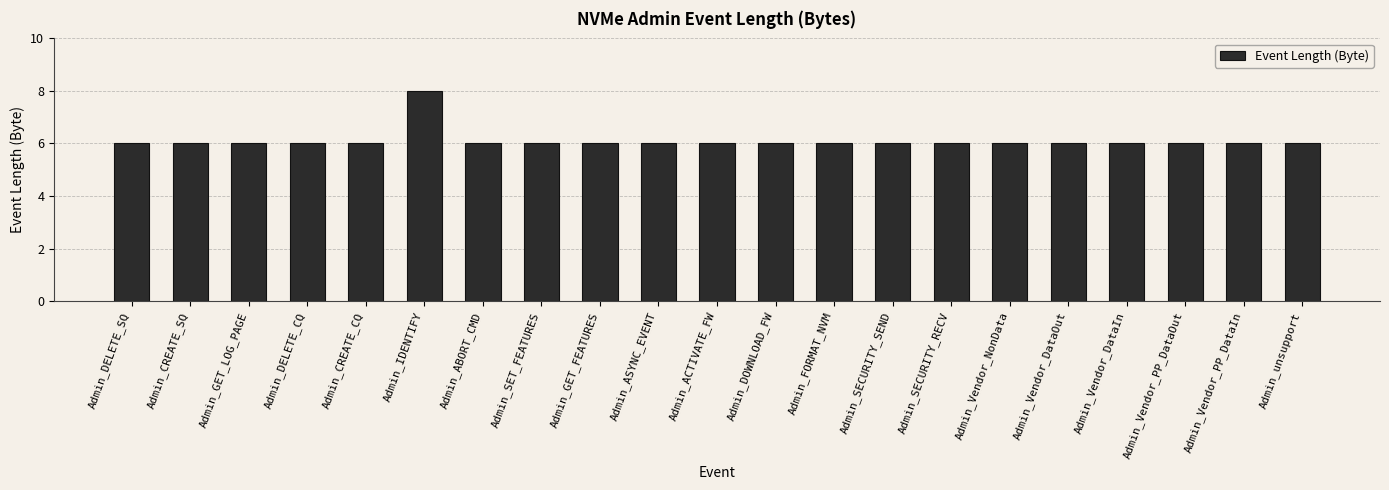

Does the chart contain stacked bars?

No